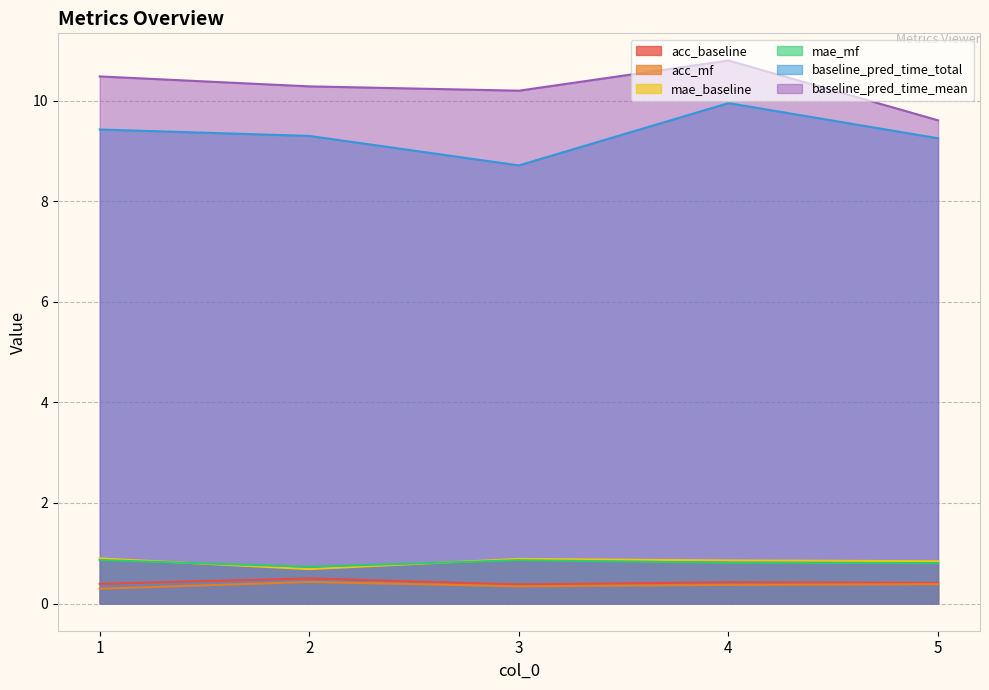

Which label corresponds to the largest value in the chart?

4